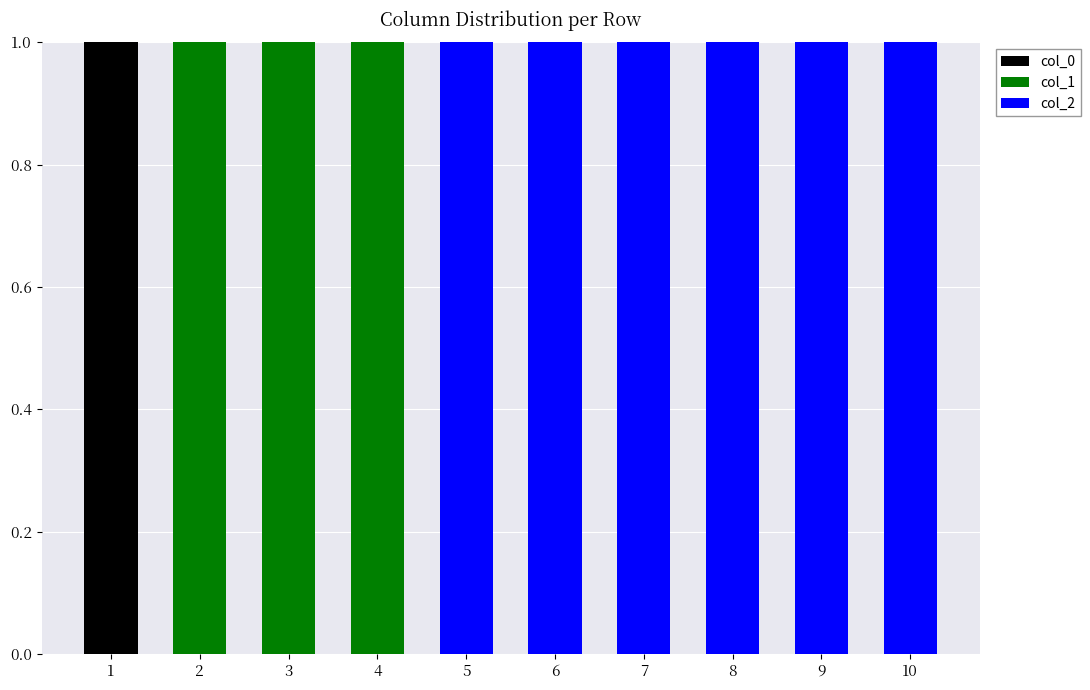

Is it true that col_0 equals 1 at 9?

False